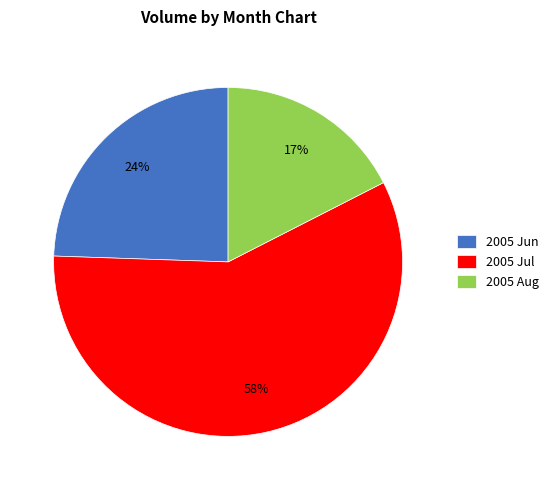

Which category has the biggest portion of the pie?

2005 Jul